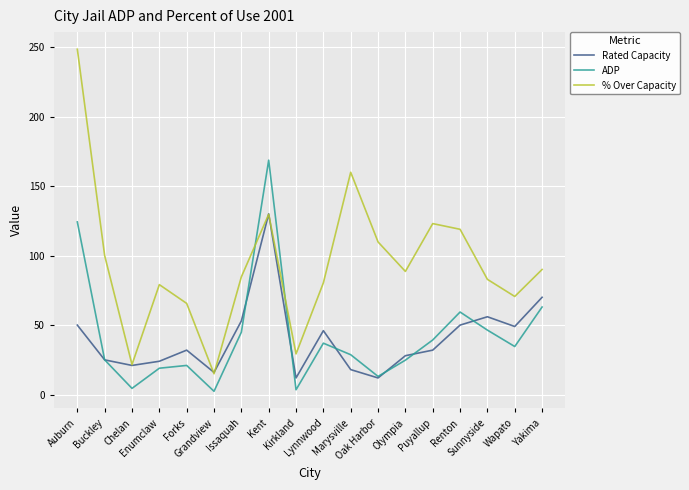

What is the maximum value for Rated Capacity?

130.0